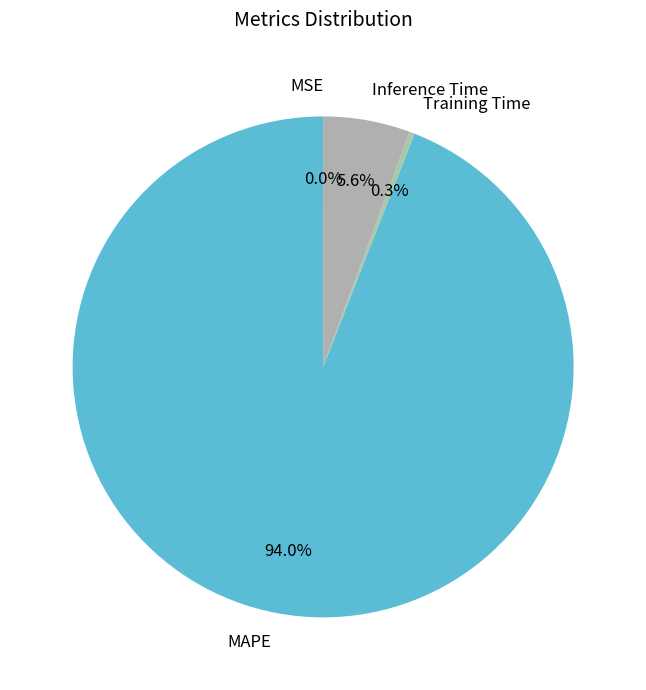

Combined, what portion of the pie is MAPE and Training Time?

94.4%